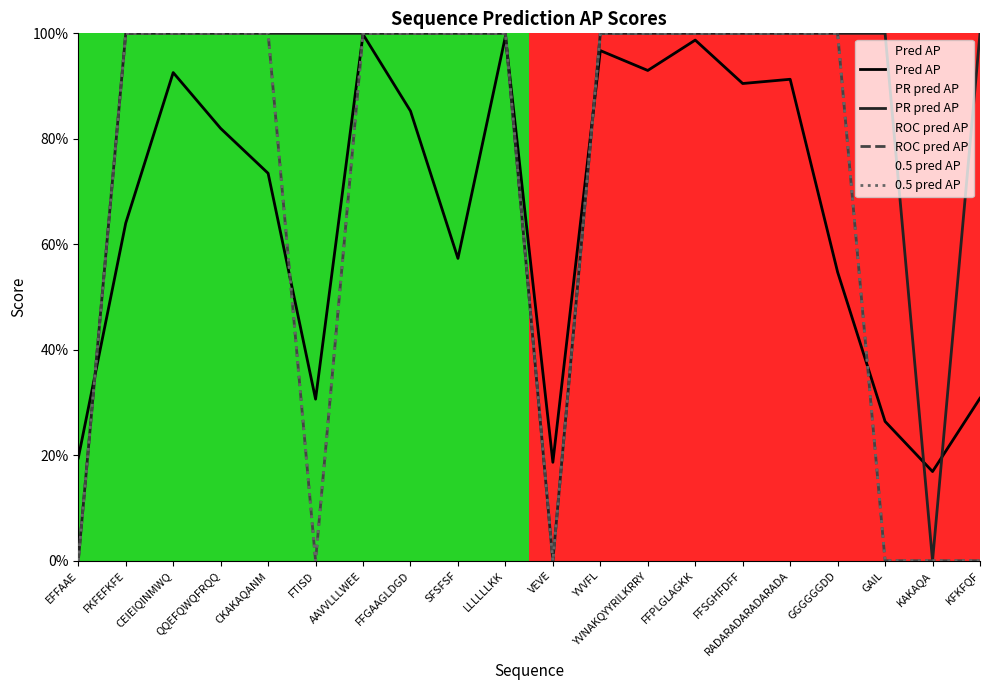

Is this an area chart (filled region under the line)?

No